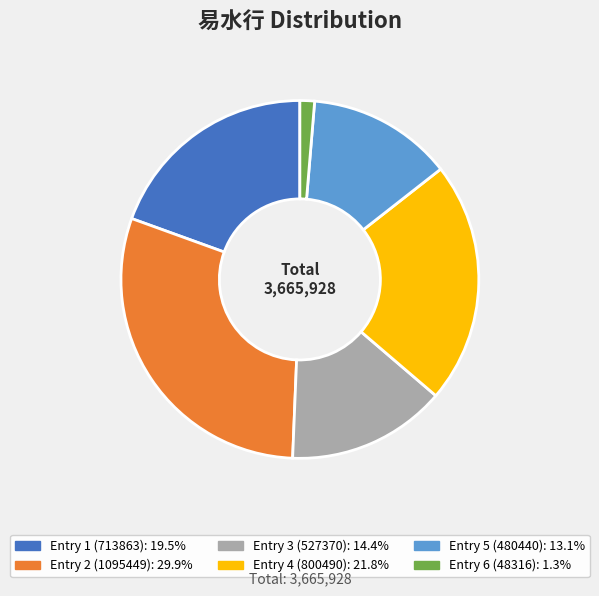

Is there a majority slice in this chart?

No